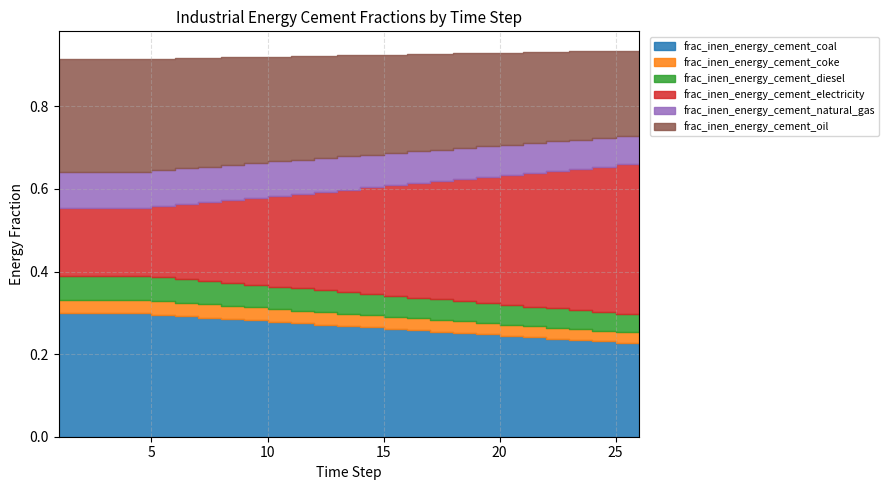

What is the greatest value displayed?

0.4